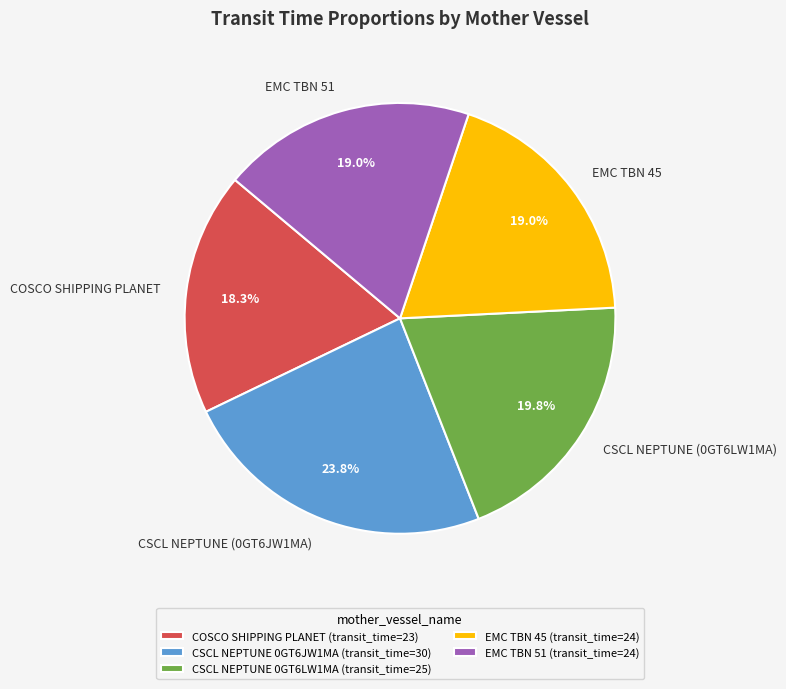

What percentage is the CSCL NEPTUNE (0GT6JW1MA) slice, to the nearest percent?

24%